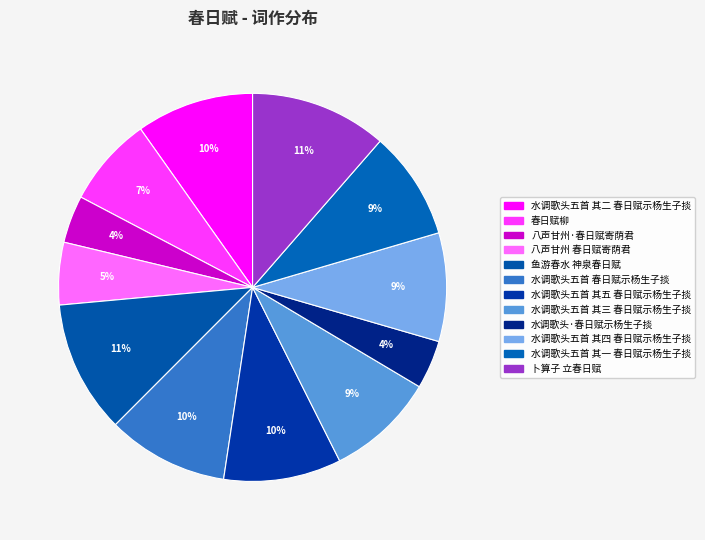

How many segments does this pie chart have?

12